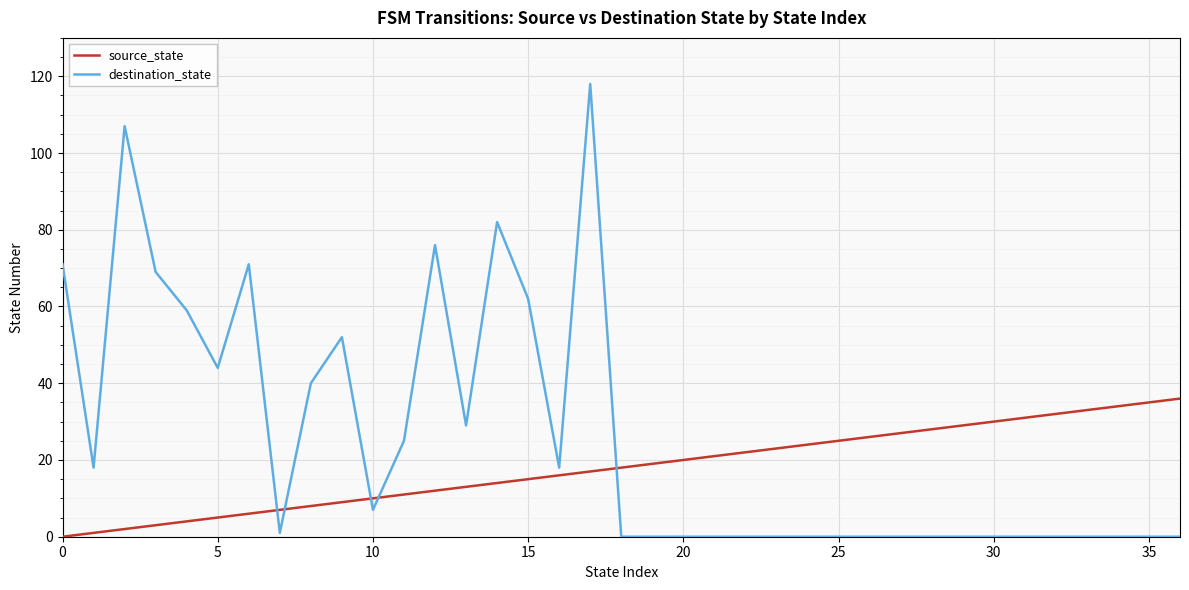

How many positive values does the source_state series have?

36